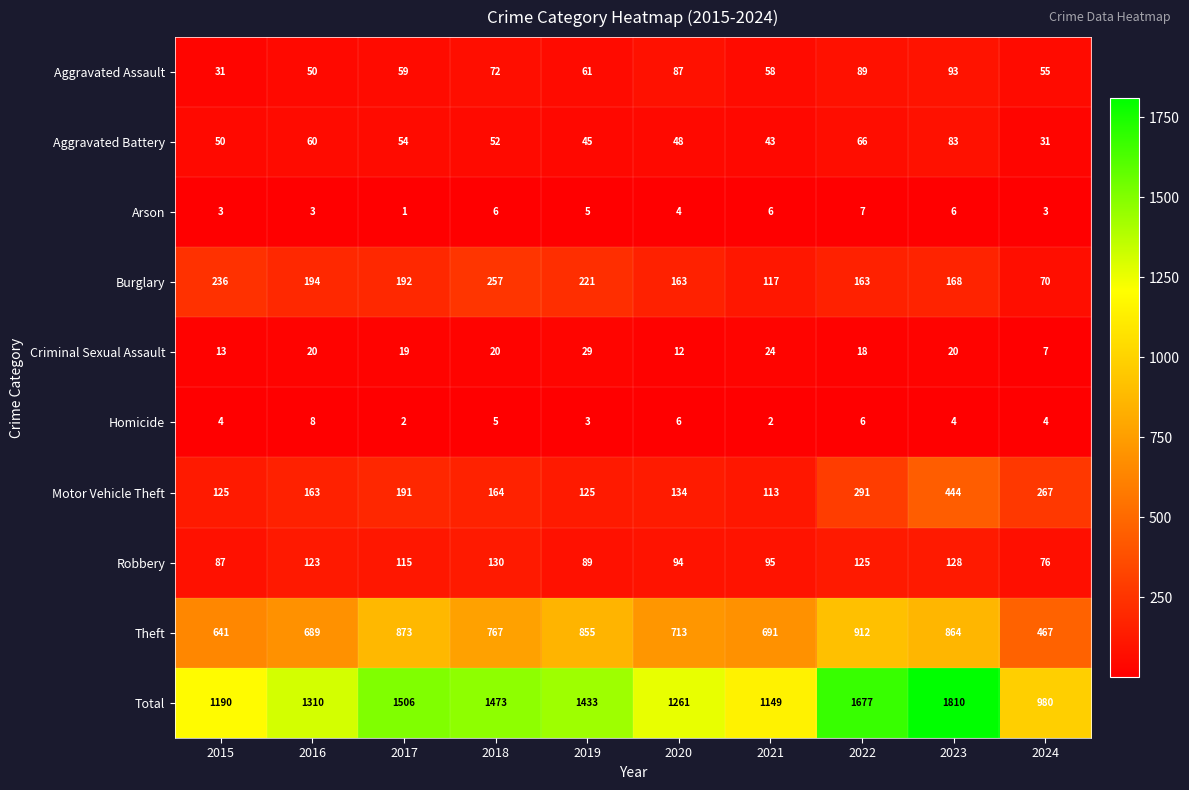

List the series in order of their peak value, lowest first.

Arson, Homicide, Criminal Sexual Assault, Aggravated Battery, Aggravated Assault, Robbery, Burglary, Motor Vehicle Theft, Theft, Total